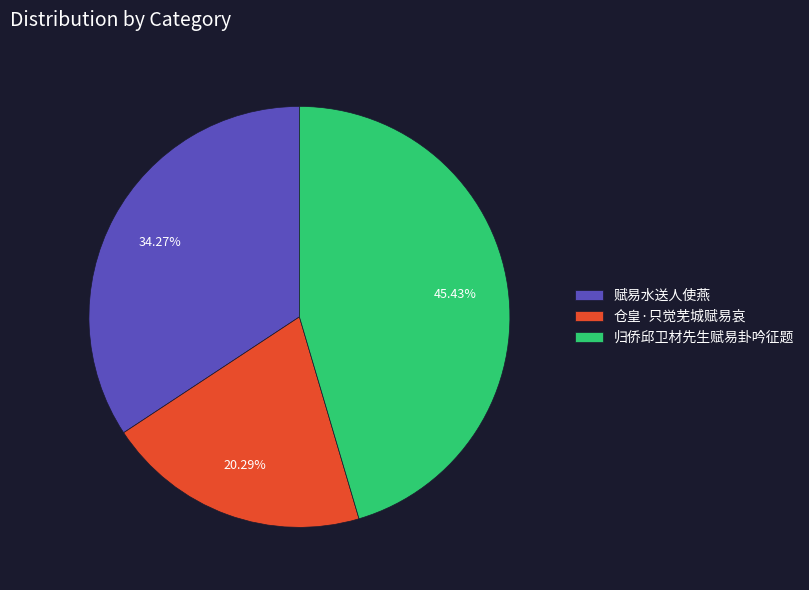

Combined, do 仓皇·只觉芜城赋易哀 and 归侨邱卫材先生赋易卦吟征题 account for over 50%?

Yes